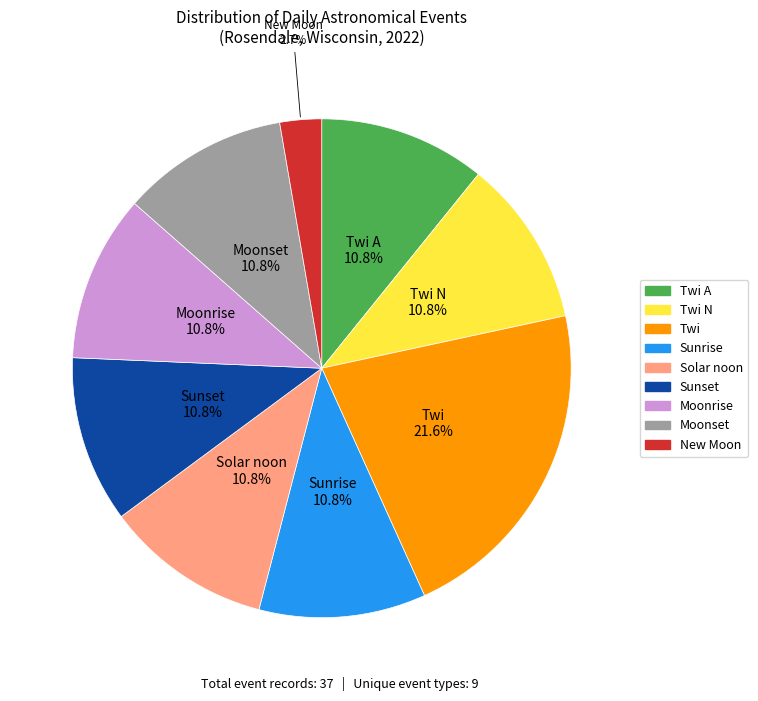

What is the largest slice in the pie chart?

Twi